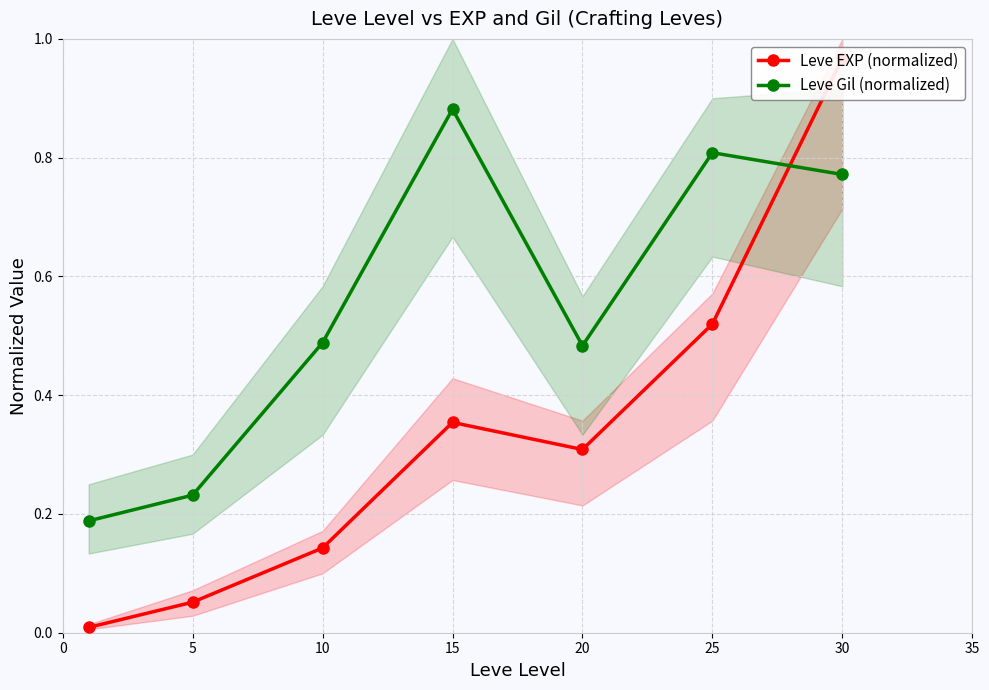

How many lines are shown in the chart?

2